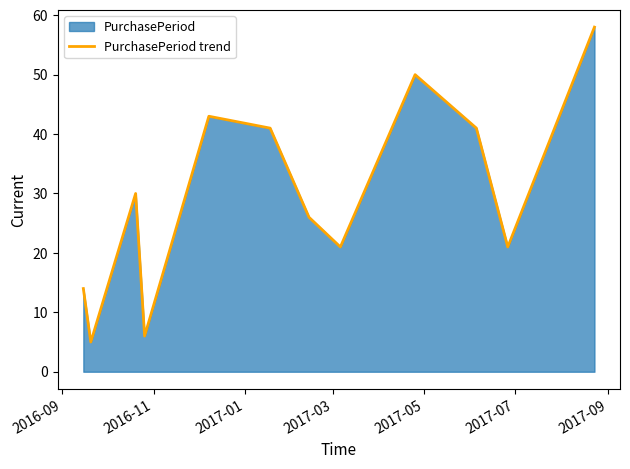

What is the smallest value displayed?

5